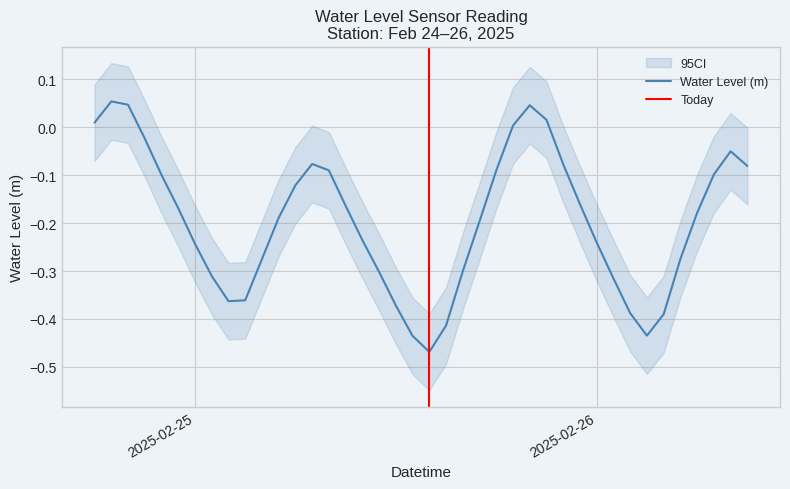

Is it true that the value at 2025-02-25 08:00:00 is -0.1?

True